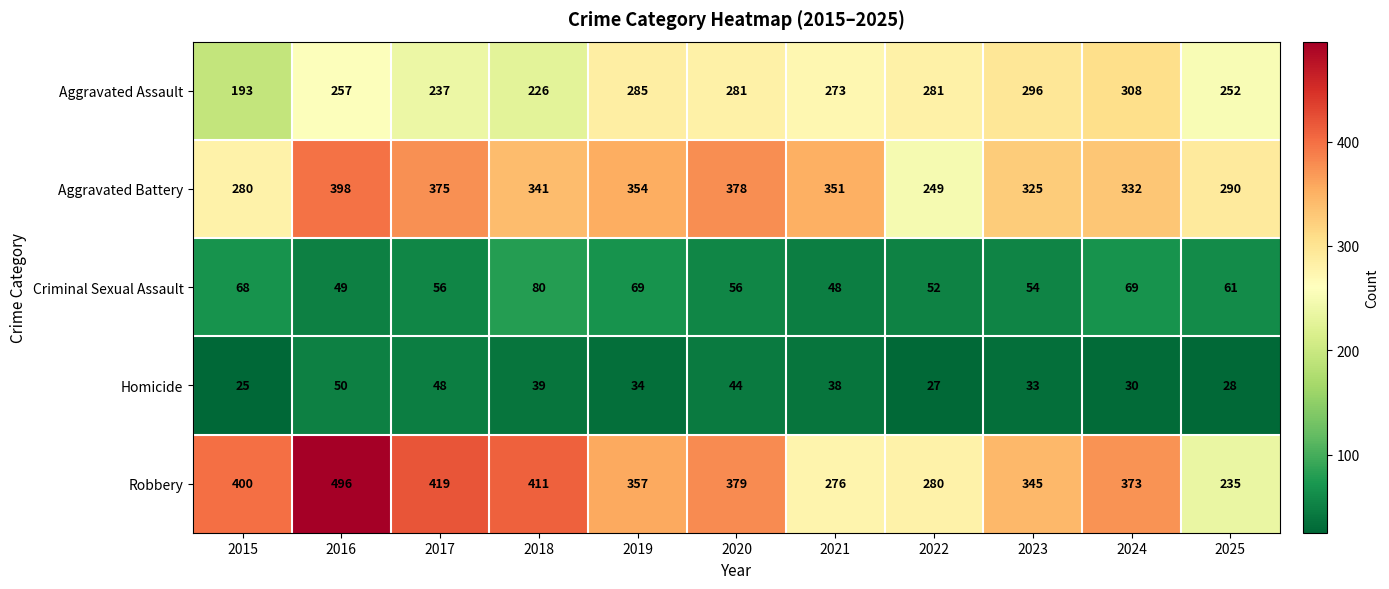

The Homicide series shows 13 at 2018. True or false?

False